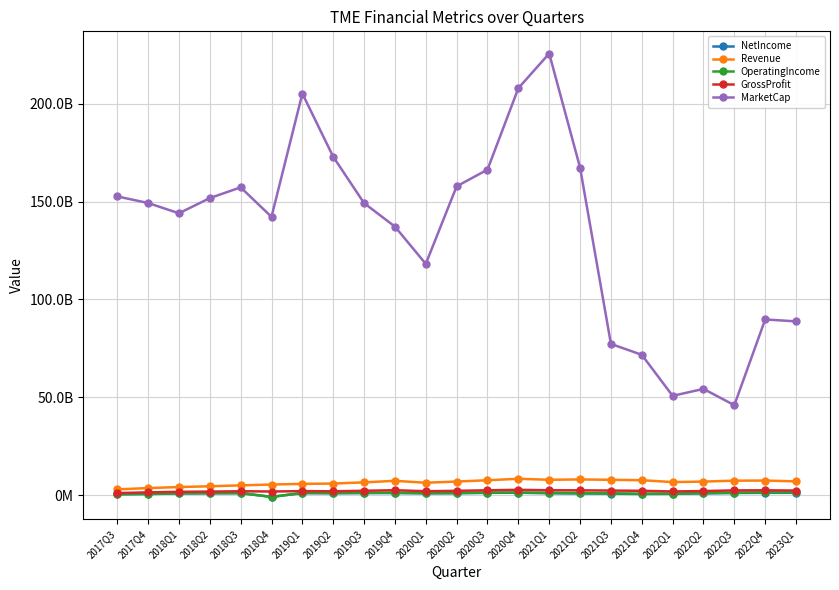

True or false: GrossProfit has a value of 1941000000 at 2019Q2.

True